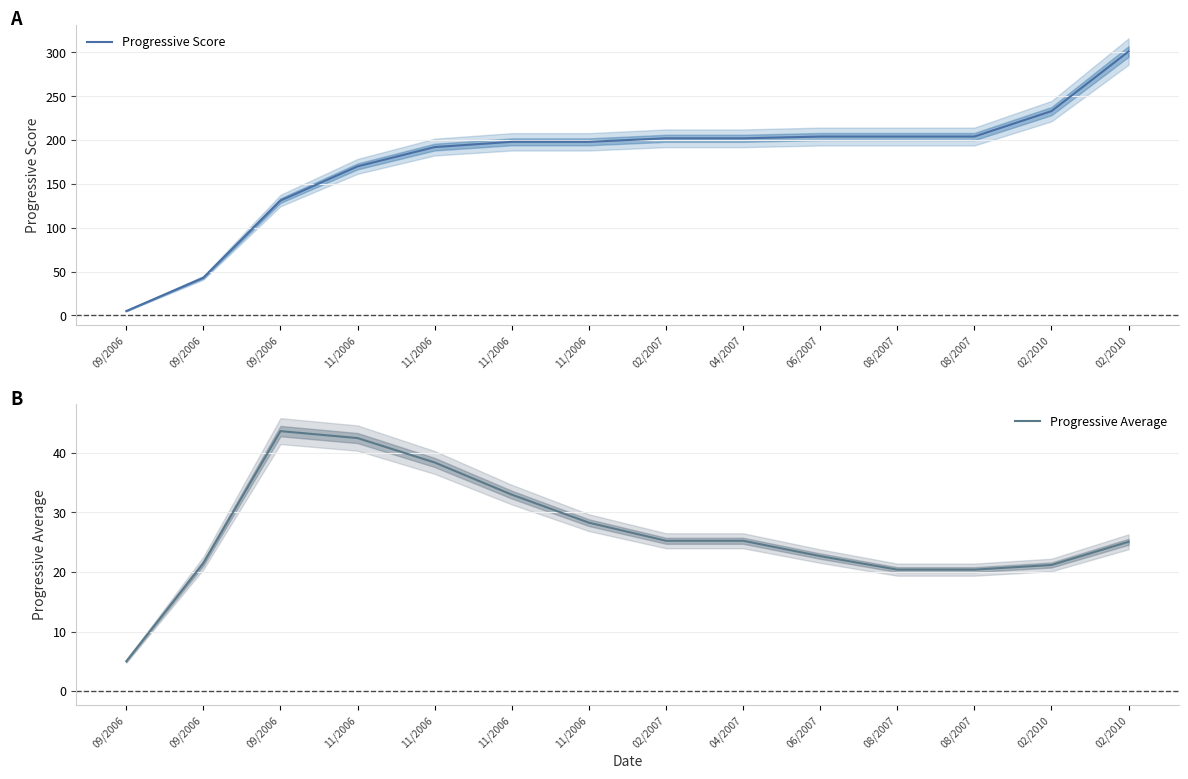

Between 06/2007 and 11/2006, which is larger?

06/2007